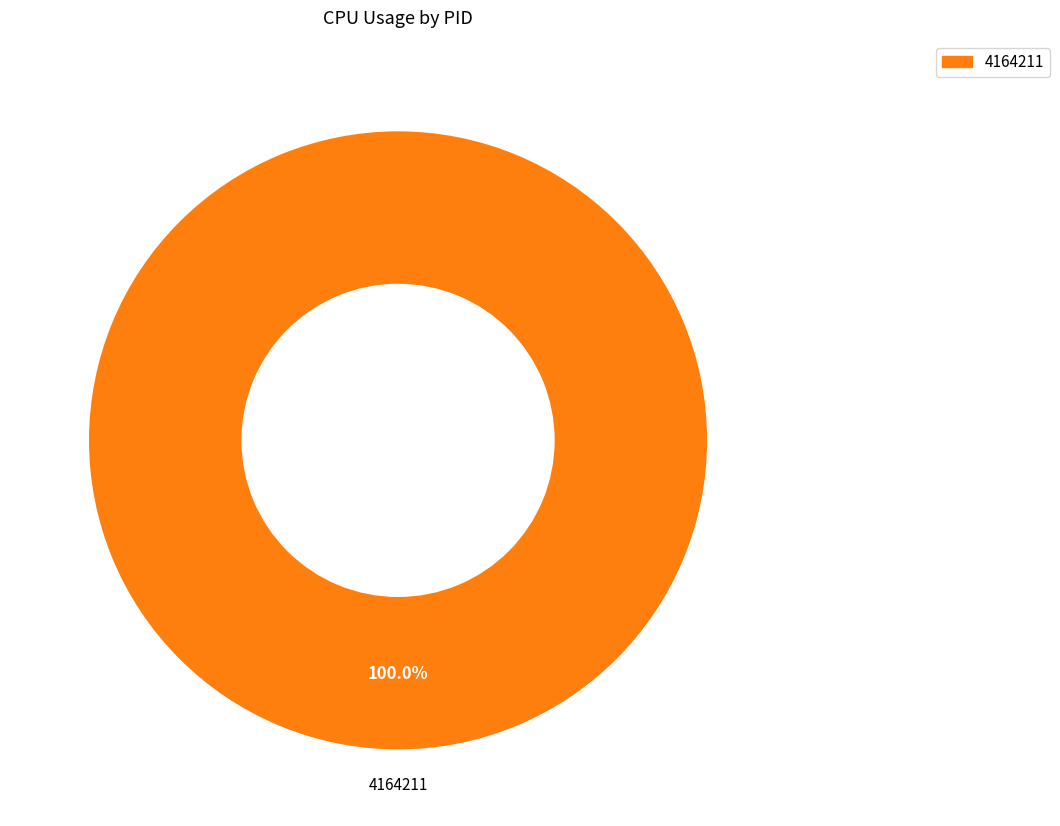

Which slice represents more than half of the pie?

4164211